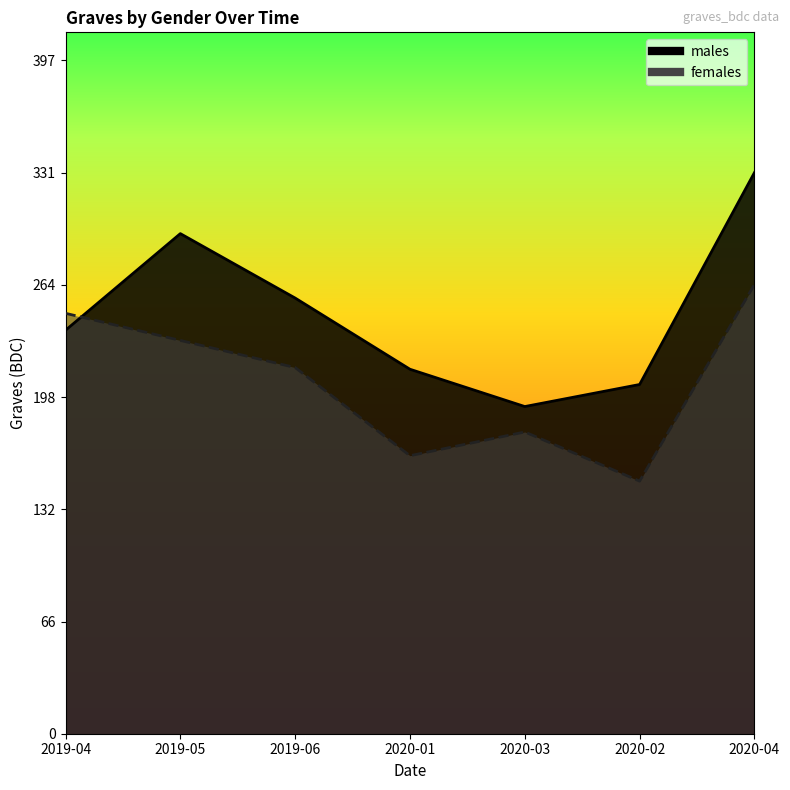

The males series shows 295 at 2019-05. True or false?

True